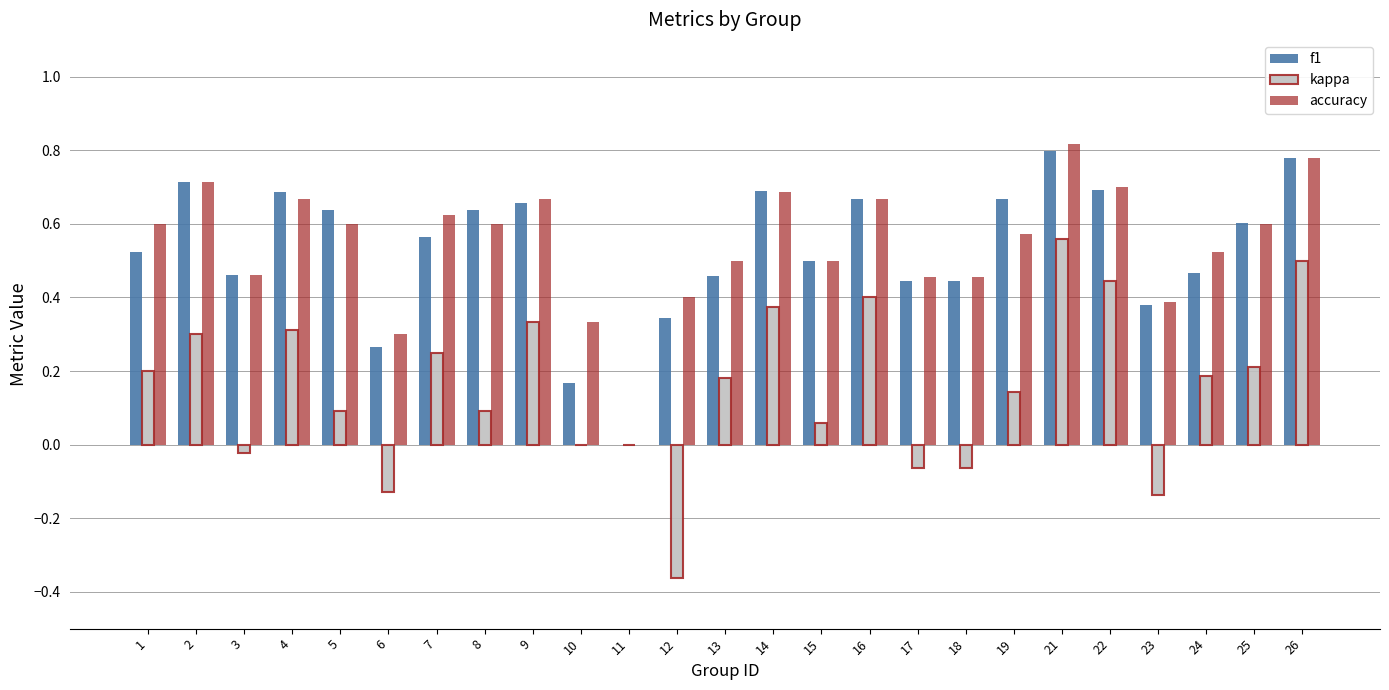

True or false: accuracy has a value of 0.1 at 25.

False